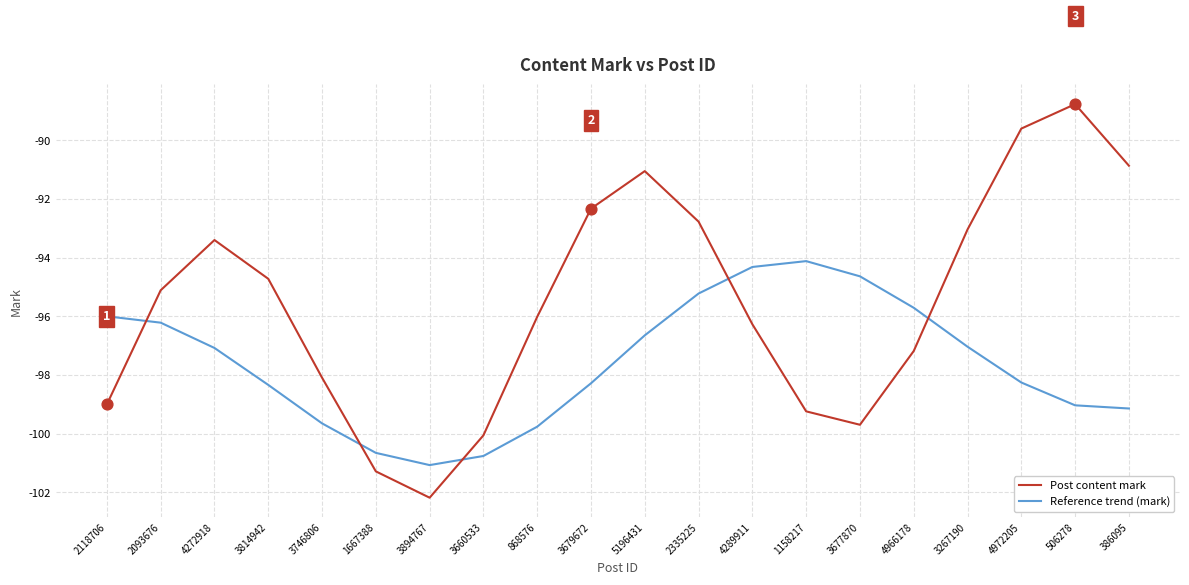

Which series has the largest total across all categories?

Post content mark